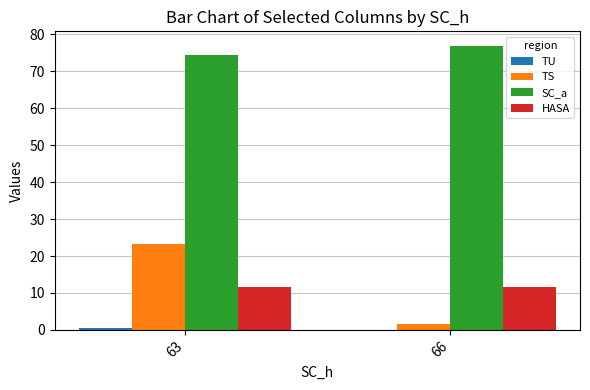

Which series changed the most between 63 and 66?

TS